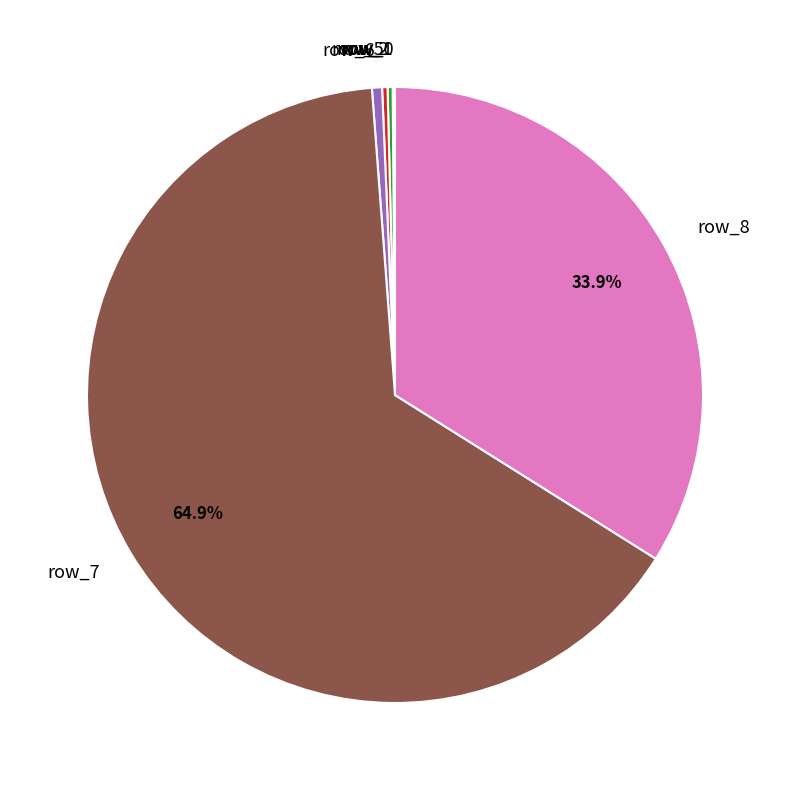

Which category has the biggest portion of the pie?

row_7